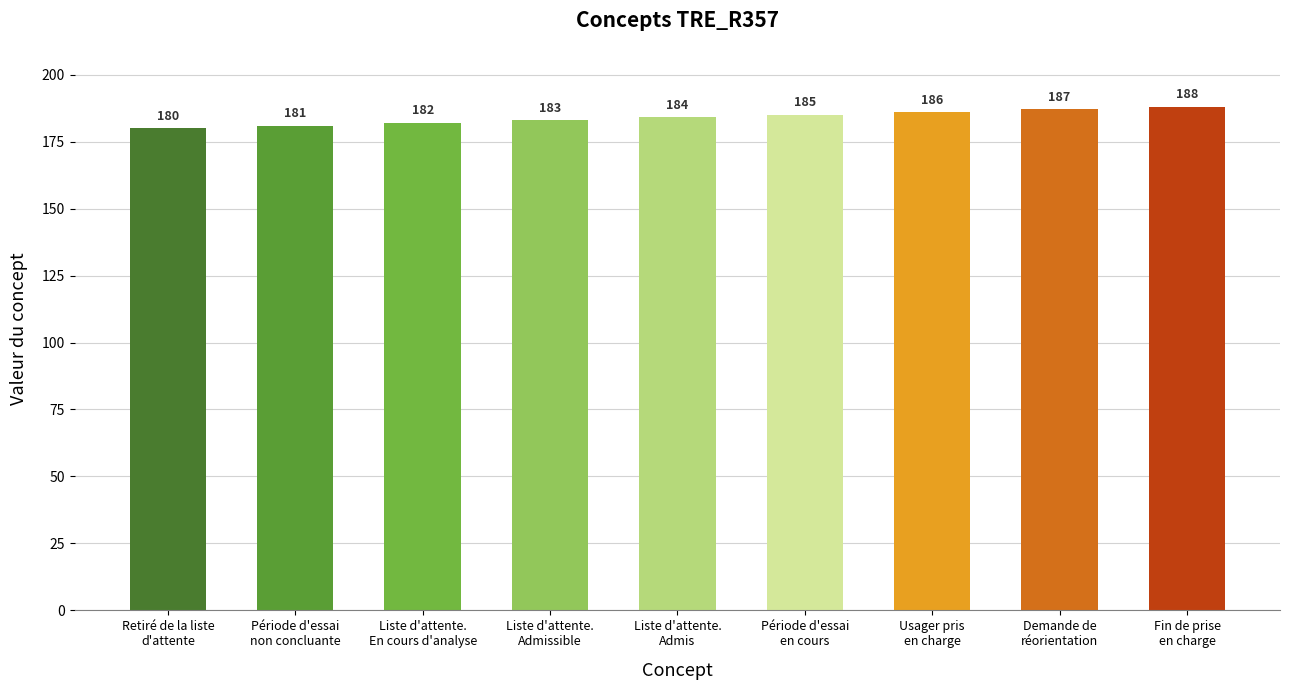

What is the value of the 9th bar from the left?

188